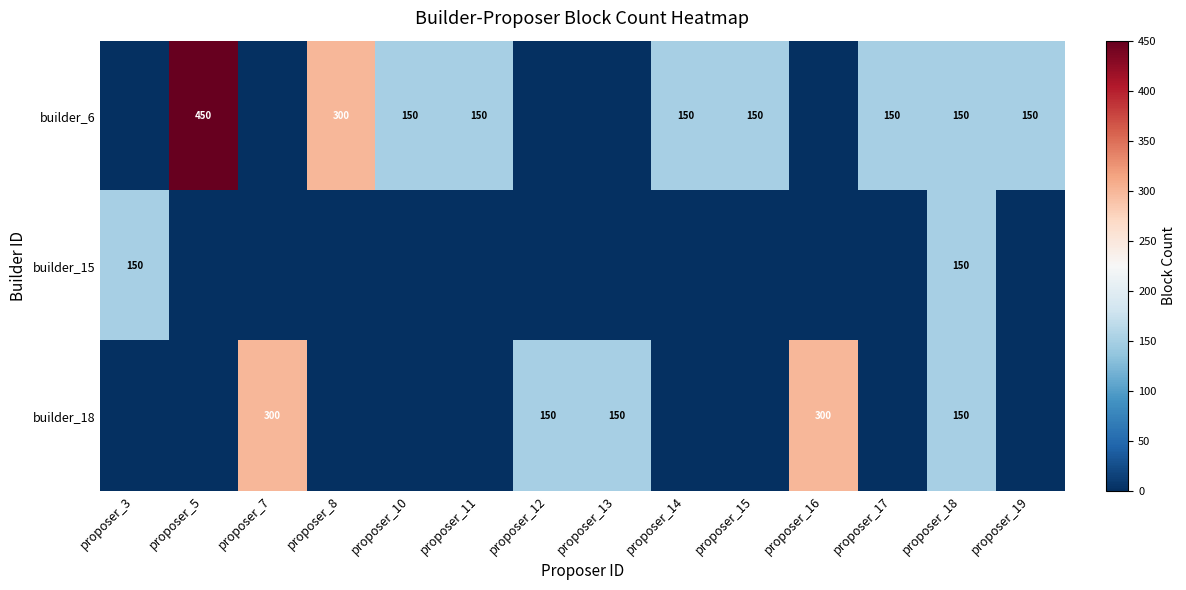

Is it true that builder_6 equals 264 at proposer_10?

False